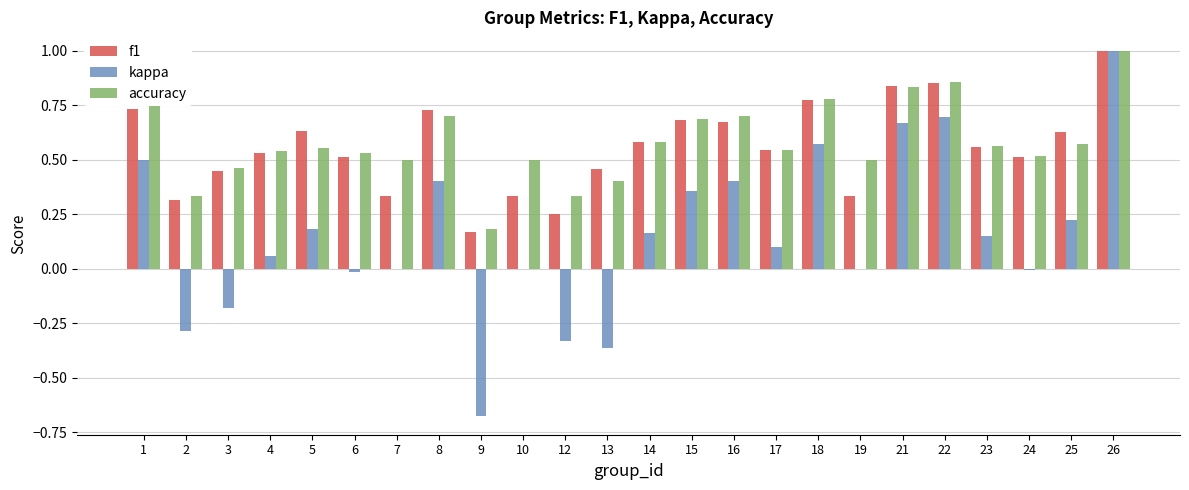

The value of kappa at 16 is 0.2. True or false?

False